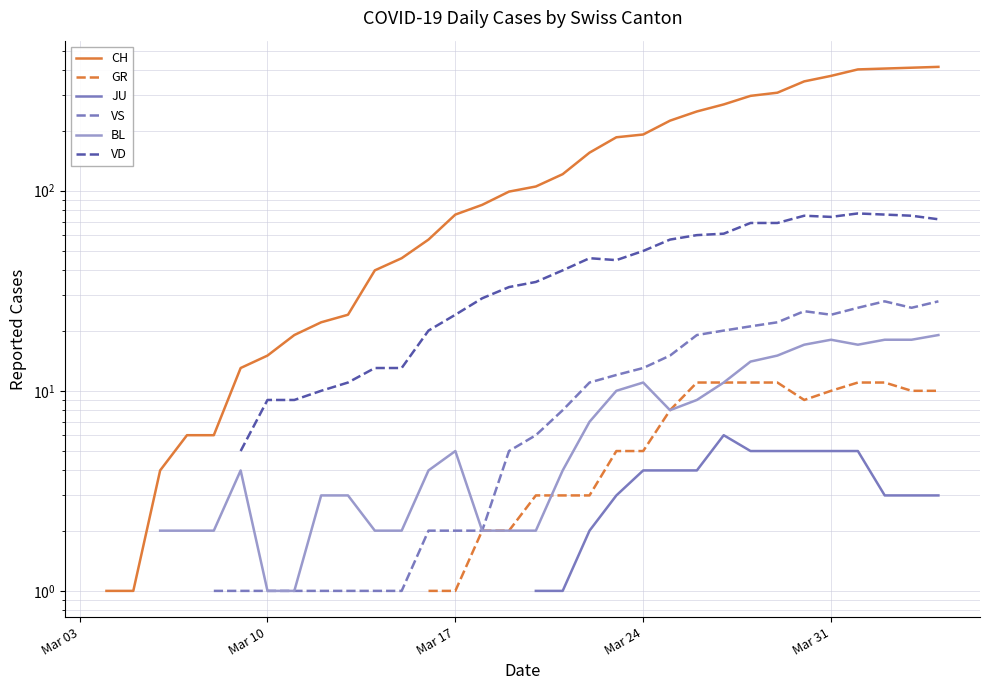

True or false: JU and VD cross at least once.

False